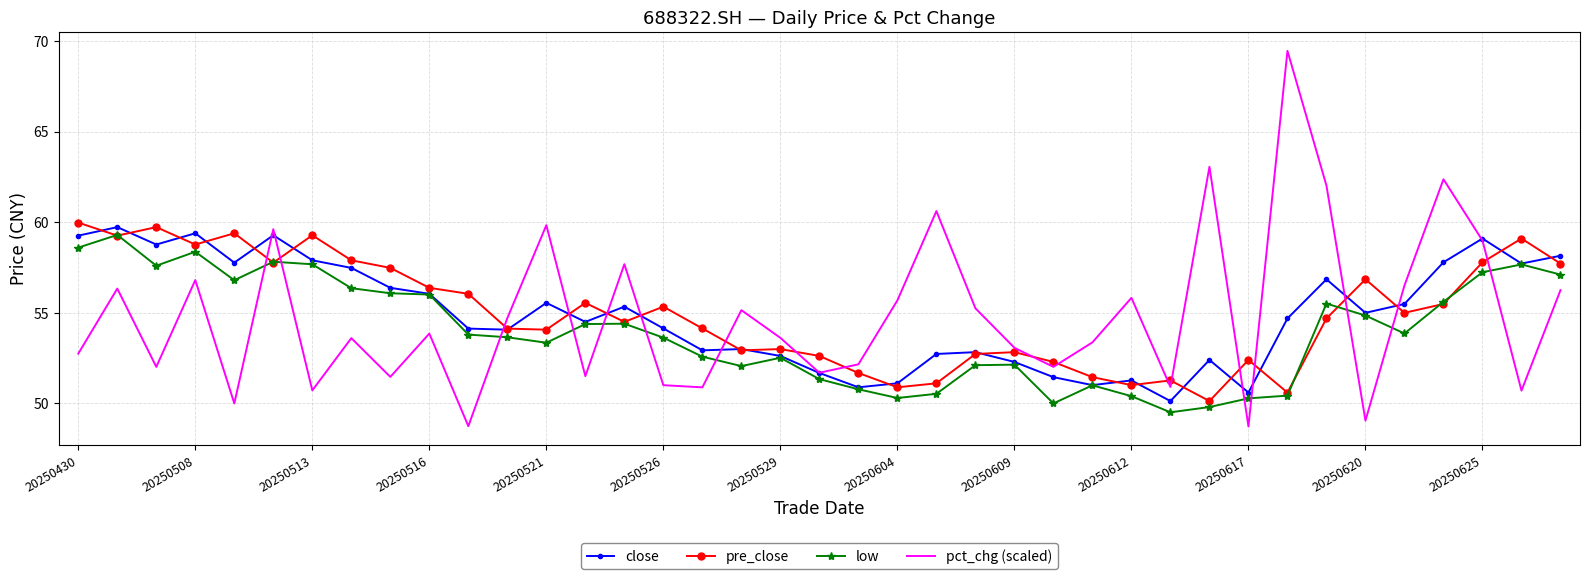

What are all the series names shown in the legend?

close, pre_close, low, pct_chg (scaled)